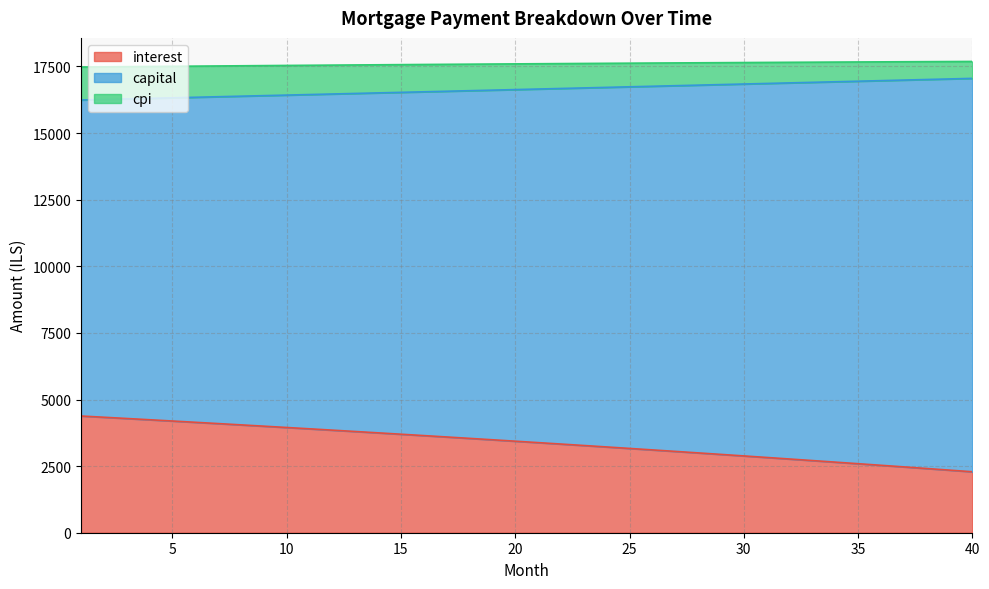

Reading right to left, list all the values displayed in this chart.

interest: 2287.8	2349.2	2410.1	2470.6	2530.7	2590.4	2649.6	2708.4	2766.8	2824.7	2882.2	2939.4	2996.1	3052.4	3108.3	3163.8	3218.9	3273.6	3327.9	3381.8	3435.3	3488.4	3541.2	3593.5	3645.5	3697.1	3748.3	3799.1	3849.5	3899.6	3949.3	3998.7	4047.7	4096.3	4144.5	4192.4	4240.0	4287.2	4334.0	4380.5
capital: 17052.3	17031.0	17009.7	16988.5	16967.3	16946.1	16925.0	16903.8	16882.7	16861.7	16840.6	16819.6	16798.6	16777.6	16756.7	16735.7	16714.8	16694.0	16673.1	16652.3	16631.5	16610.8	16590.0	16569.3	16548.6	16528.0	16507.3	16486.7	16466.2	16445.6	16425.1	16404.6	16384.1	16363.6	16343.2	16322.8	16302.4	16282.1	16261.7	16241.4
cpi: 17687.5	17683.9	17680.1	17676.3	17672.3	17668.3	17664.1	17659.9	17655.6	17651.2	17646.7	17642.0	17637.4	17632.6	17627.7	17622.7	17617.7	17612.5	17607.3	17602.0	17596.6	17591.1	17585.5	17579.8	17574.1	17568.2	17562.3	17556.3	17550.2	17544.1	17537.9	17531.5	17525.1	17518.7	17512.1	17505.5	17498.8	17492.0	17485.1	17478.2